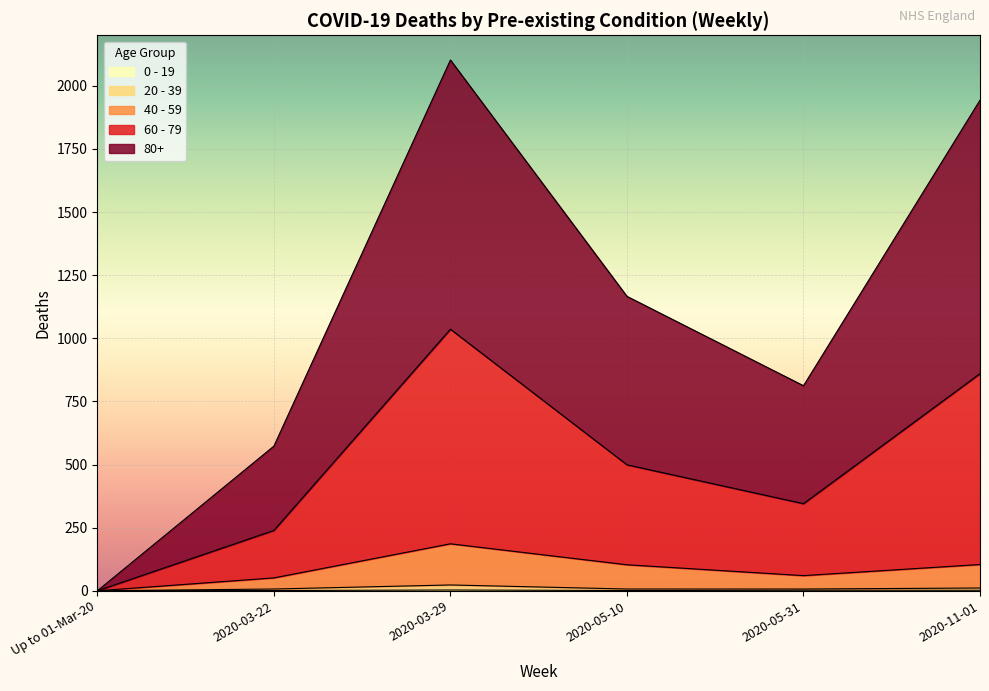

What is the difference between the highest and lowest values at 2020-05-31?

810